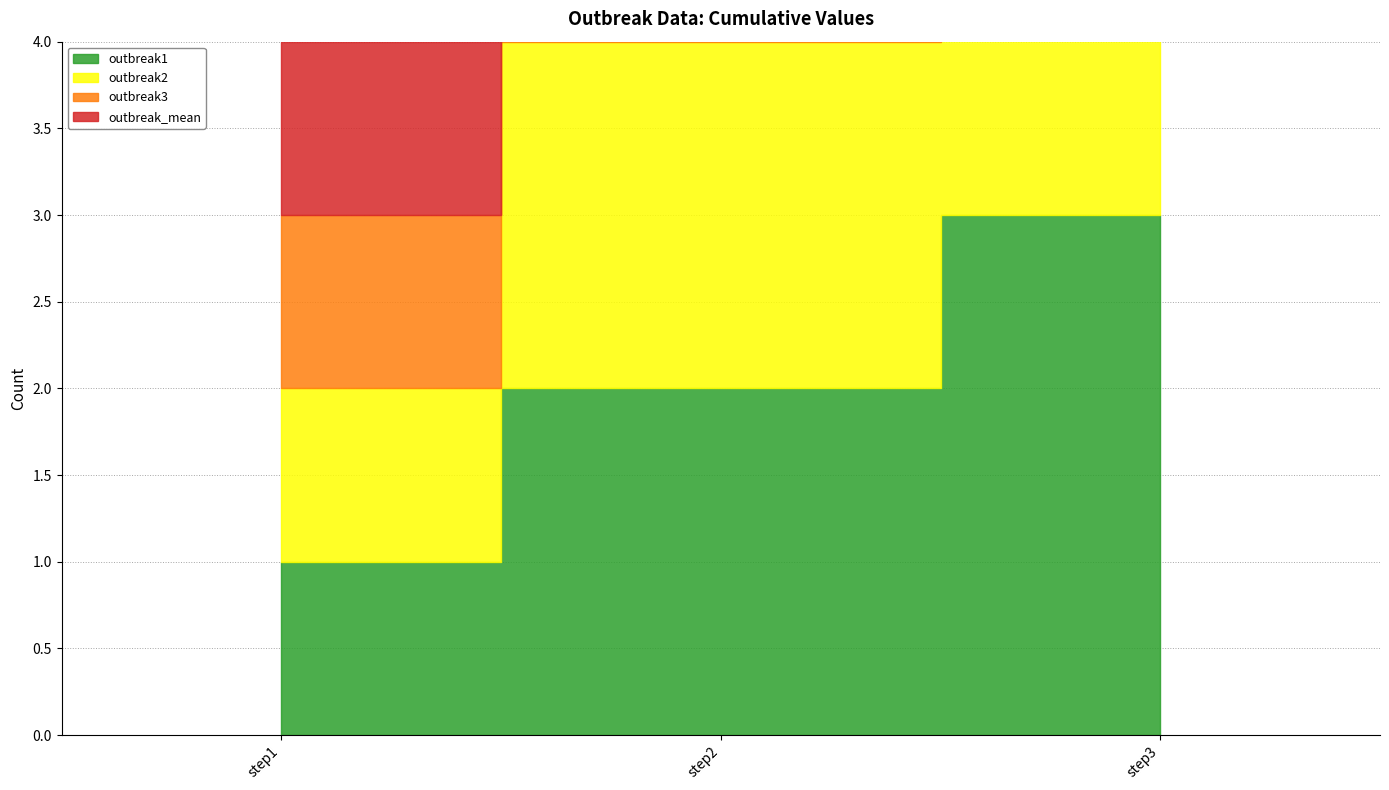

Which category has the lowest value across all series?

step1